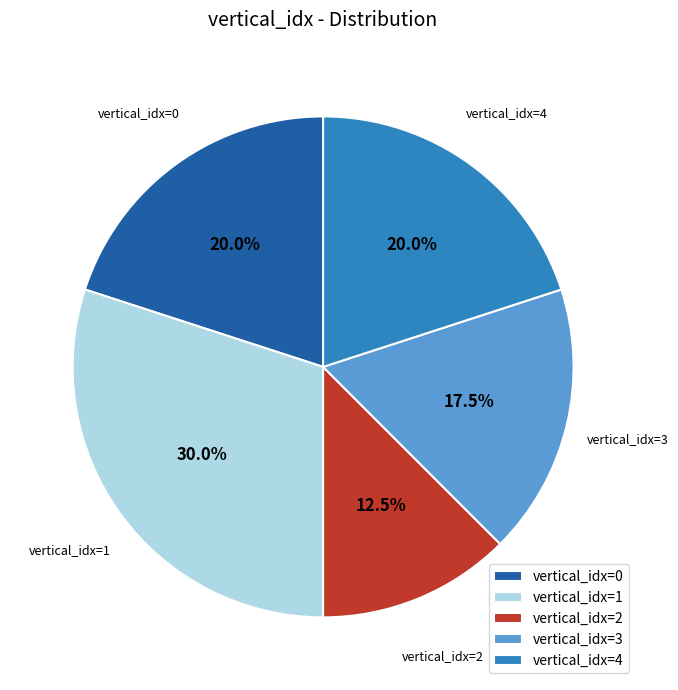

Combined, what portion of the pie is vertical_idx=0 and vertical_idx=3?

37.5%